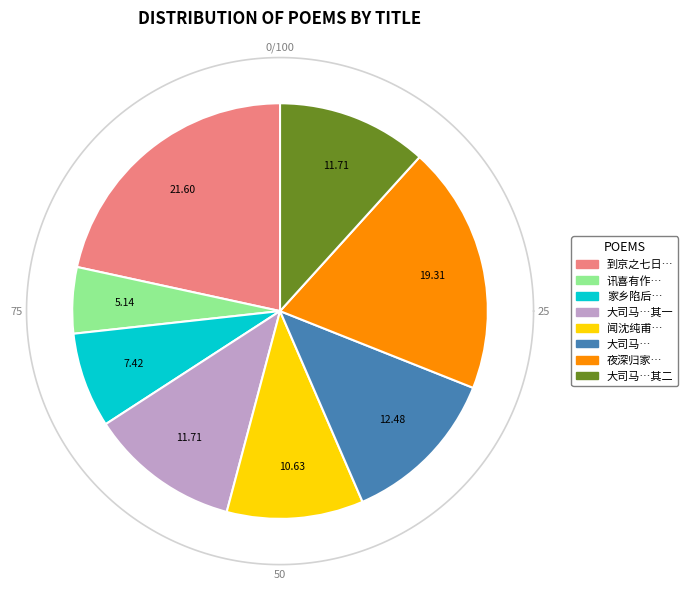

To the nearest percent, what is the difference between the 讯喜有作·觞咏联翩似昔时 and 大司马马公廷试志喜有作次韵二首 其二 slice percentages?

7%